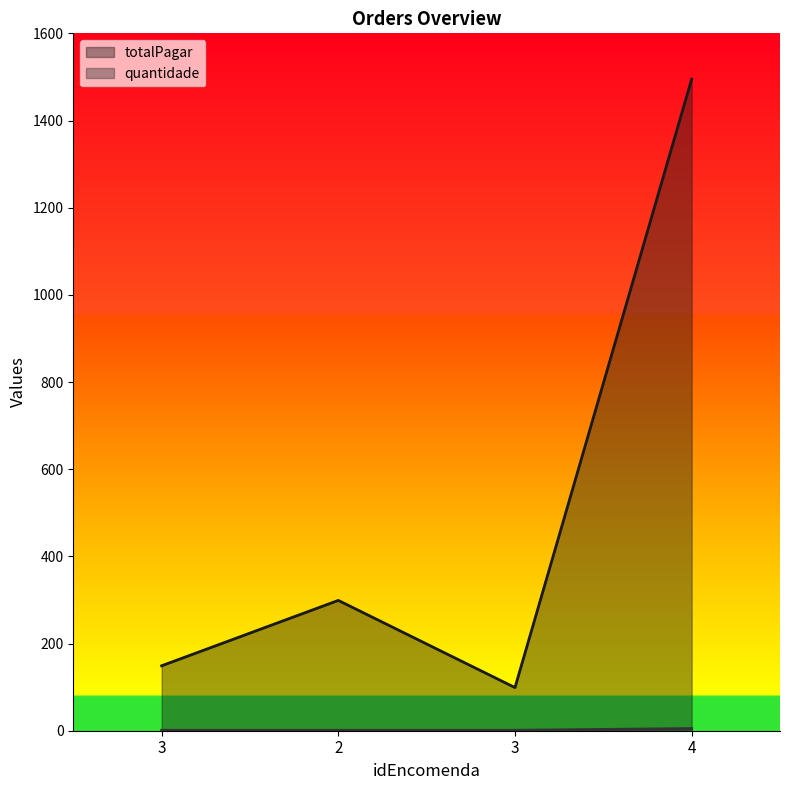

The quantidade series shows 1 at 3. True or false?

True